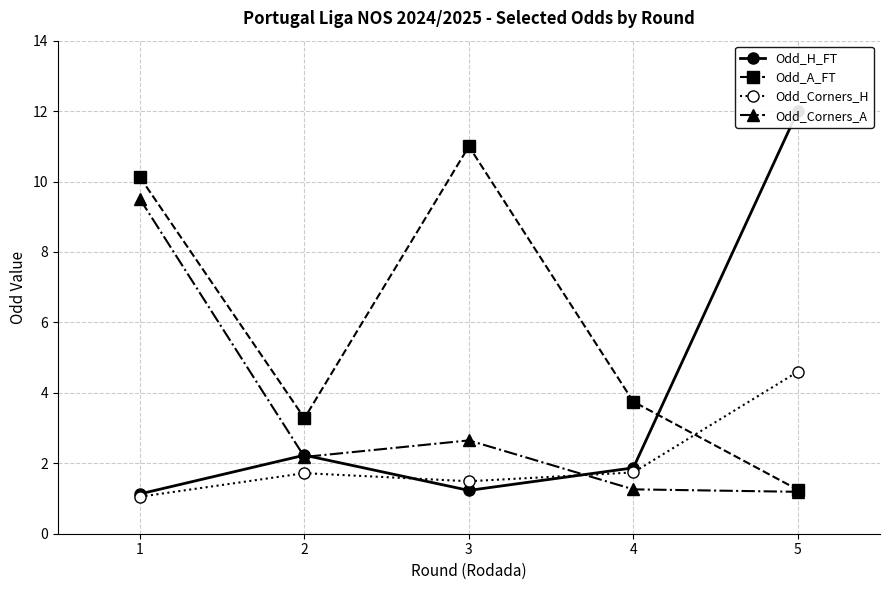

The value of Odd_A_FT at 5 is 0.7. True or false?

False